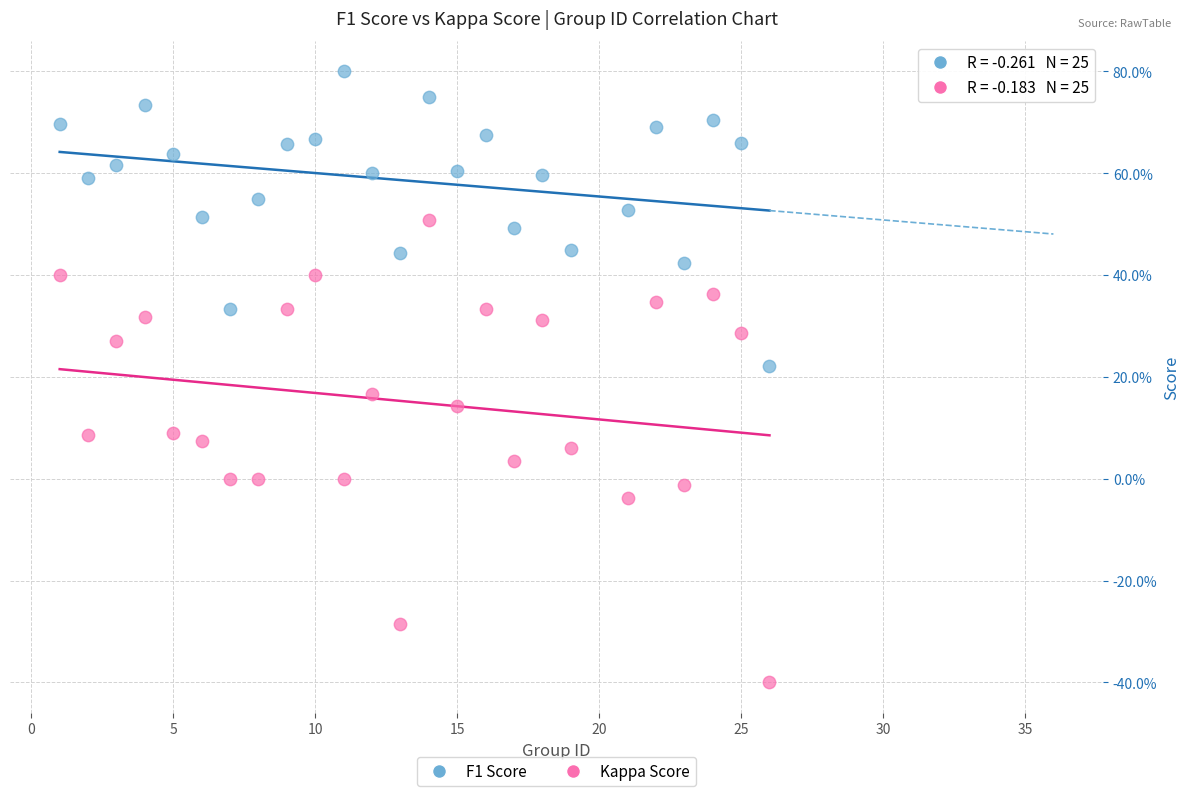

What are all the series names shown in the legend?

F1 Score, Kappa Score